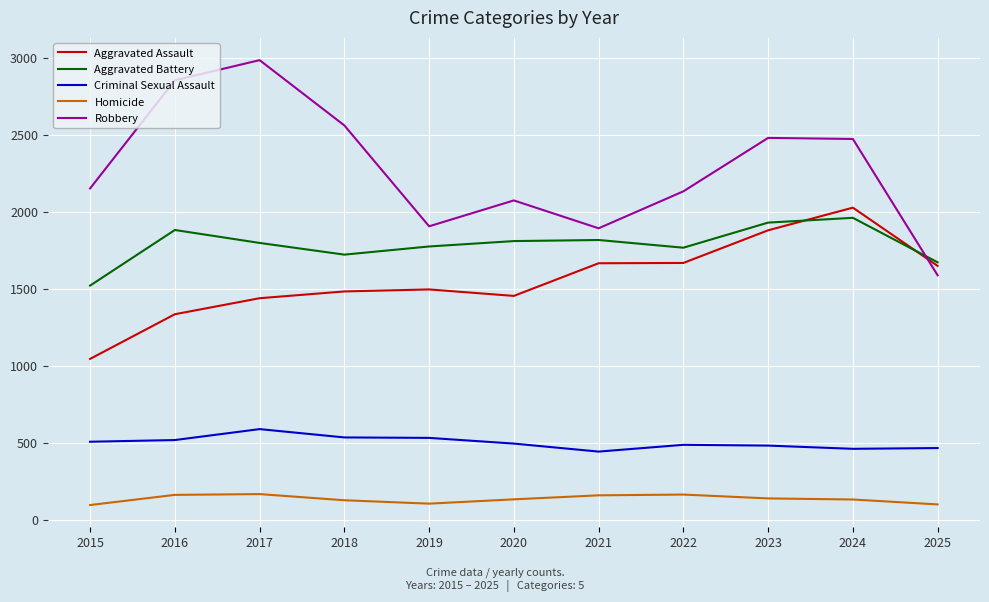

What is the smallest value displayed?

99